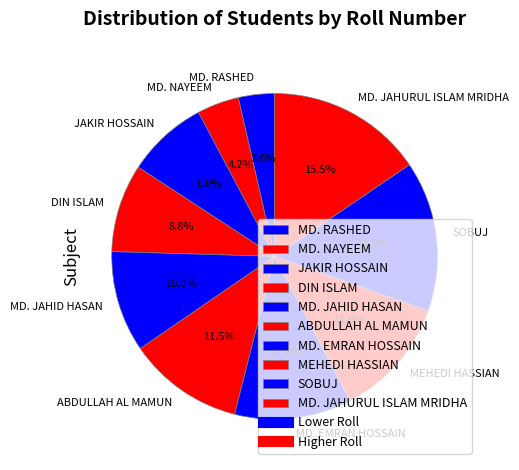

To the nearest percent, what is the difference between the largest and smallest slice percentages?

12%